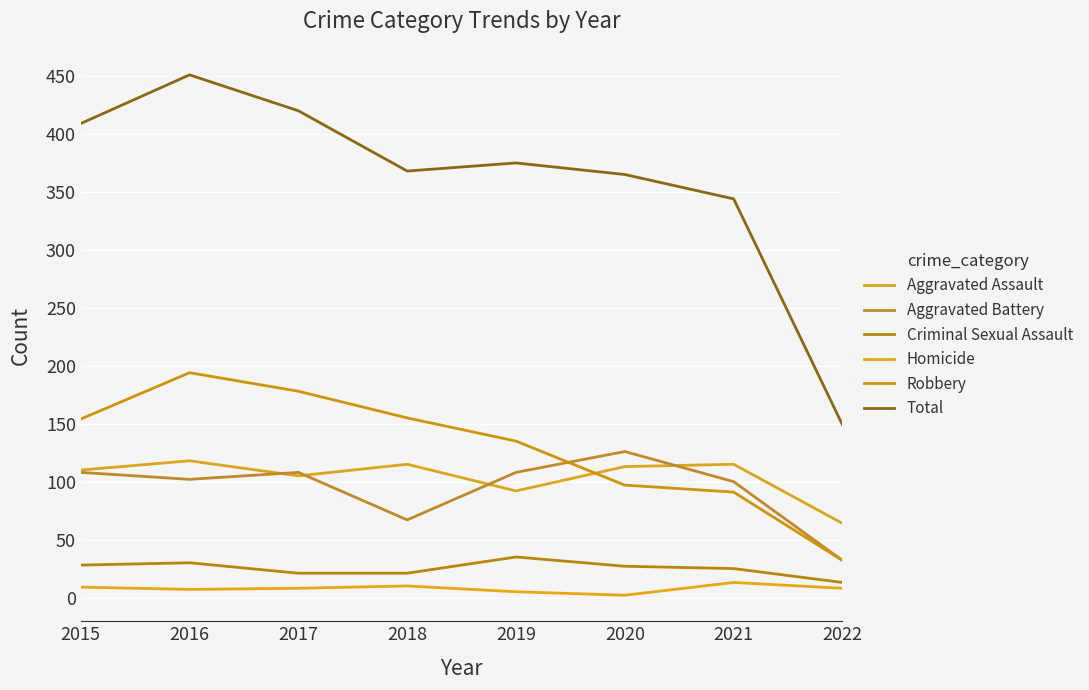

How many data points in Homicide are less than 8?

3